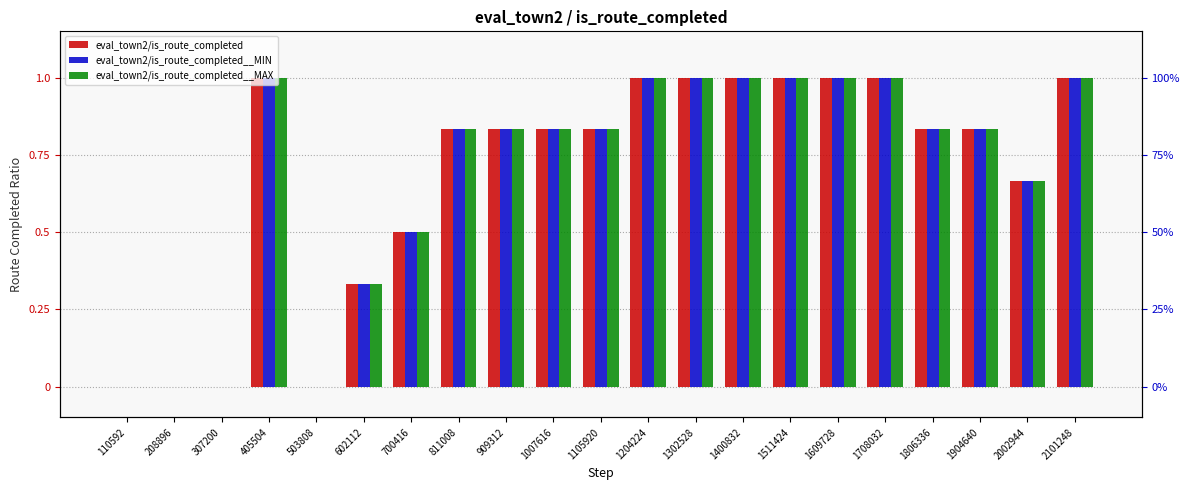

The eval_town2/is_route_completed series shows 0.3 at 909312. True or false?

False